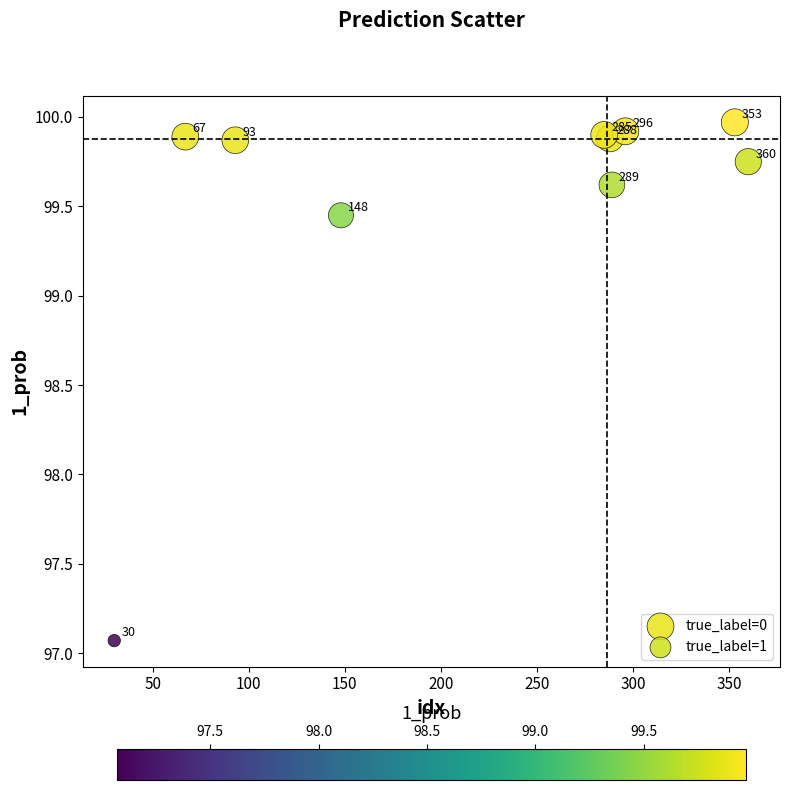

Which series contains the highest Y value?

true_label=0